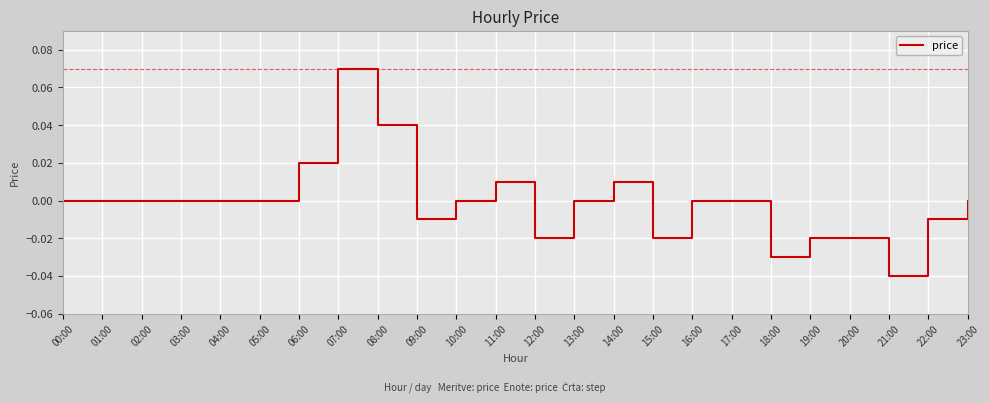

Which has a higher value, 19:00 or 23:00?

23:00